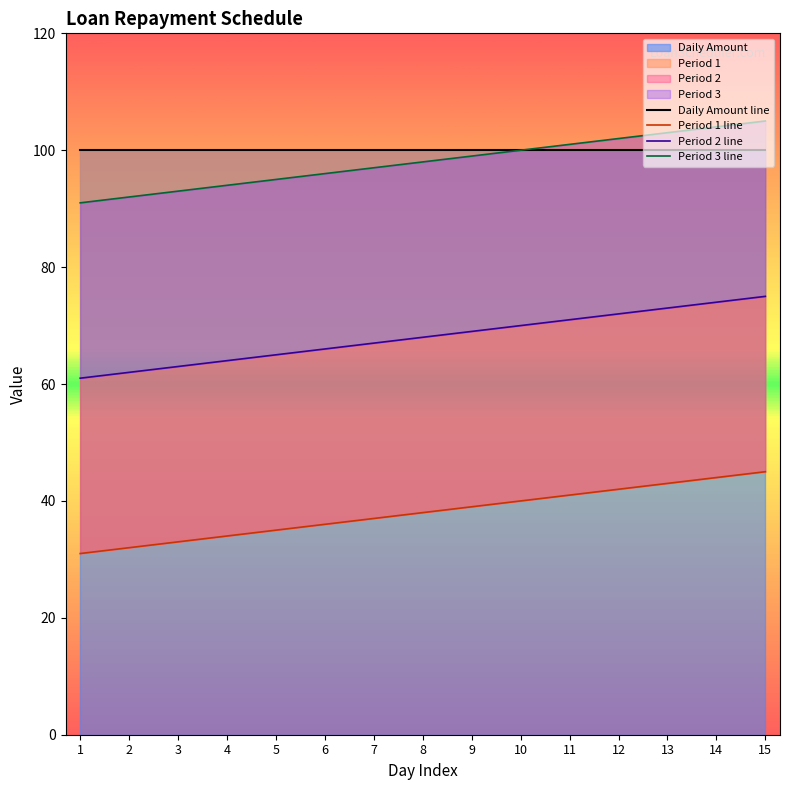

What is the sum of the Daily Amount line values at 7 and 4?

200